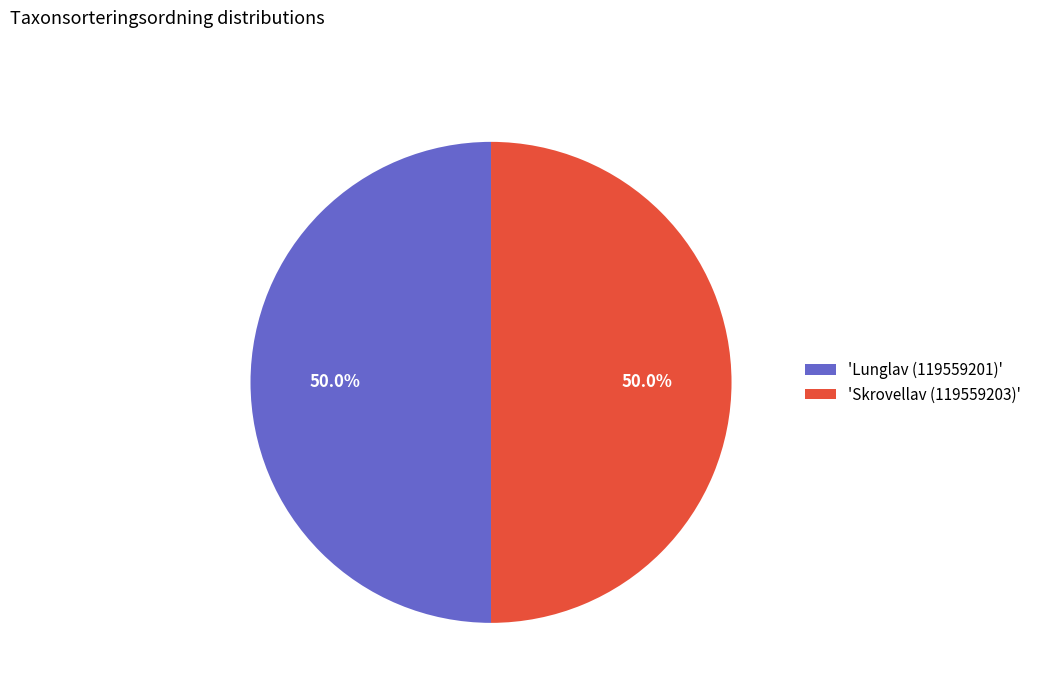

What is the ratio of the value at 'Skrovellav (119559203)' to the value at 'Lunglav (119559201)'?

1.0